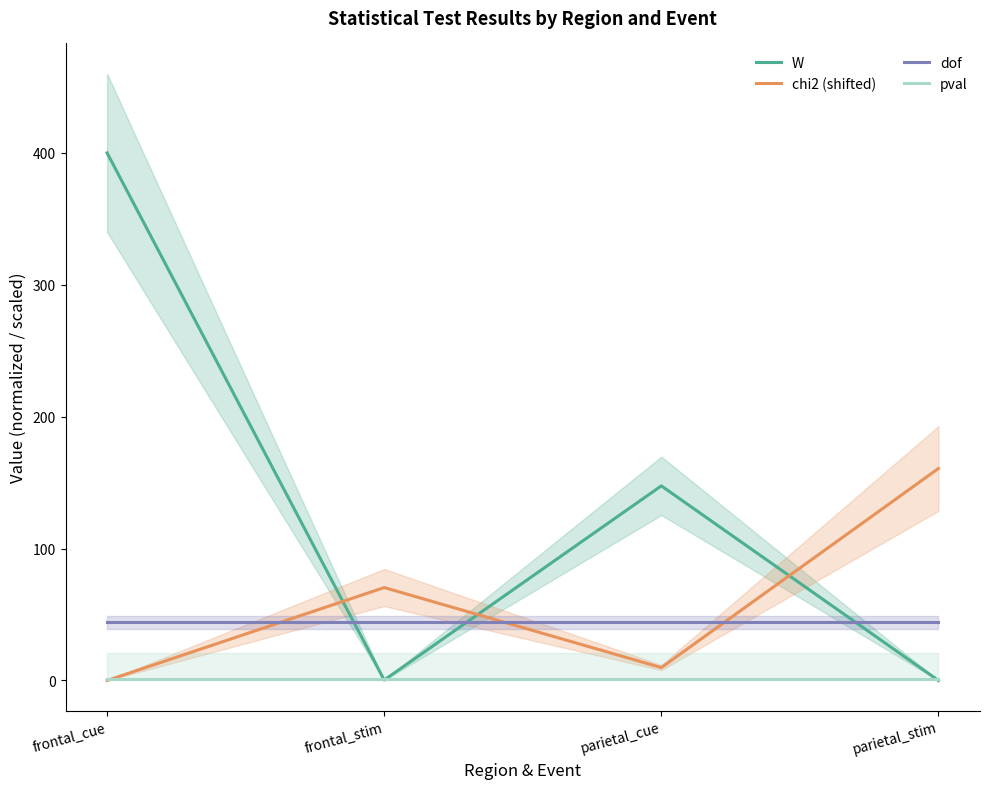

Is the value of dof at frontal_stim greater than the value of W at parietal_stim?

Yes